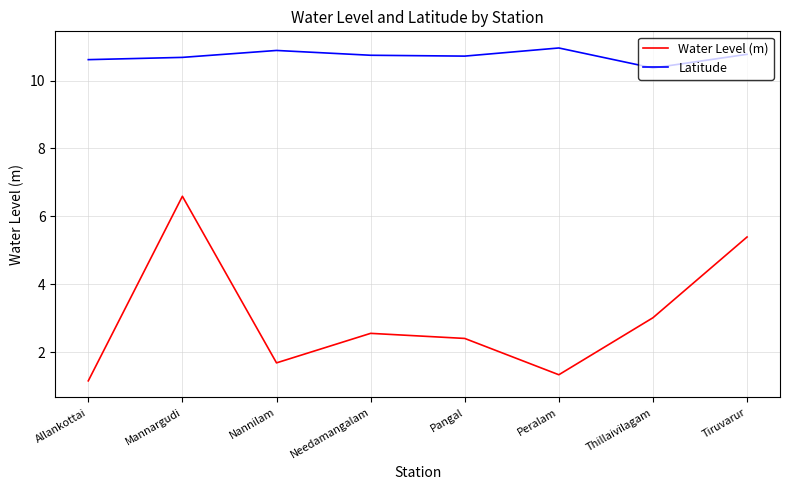

At Pangal, list the series in order from largest to smallest.

Latitude, Water Level (m)